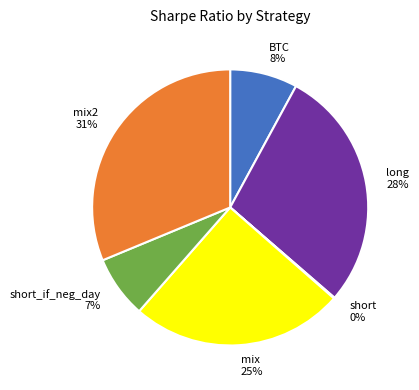

Is it true that BTC is 8% of the pie?

True